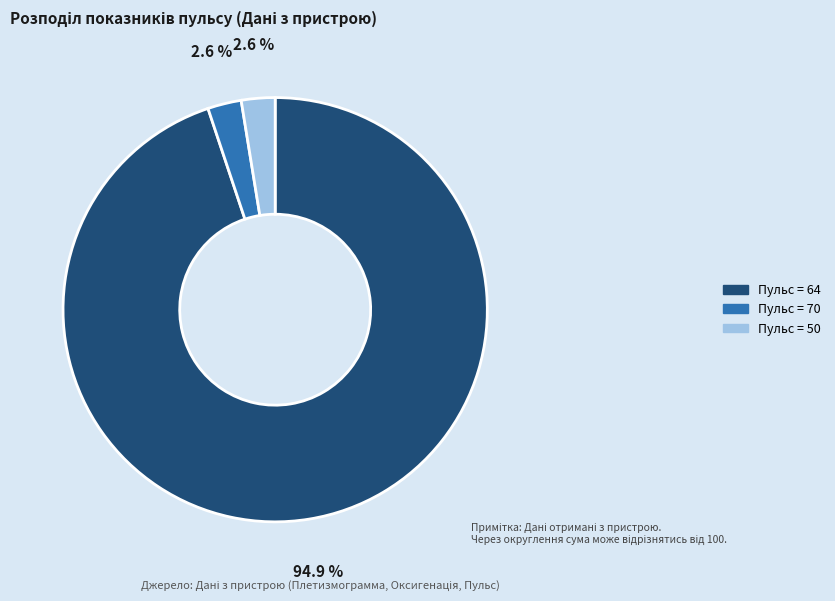

Is there a majority slice in this chart?

Yes